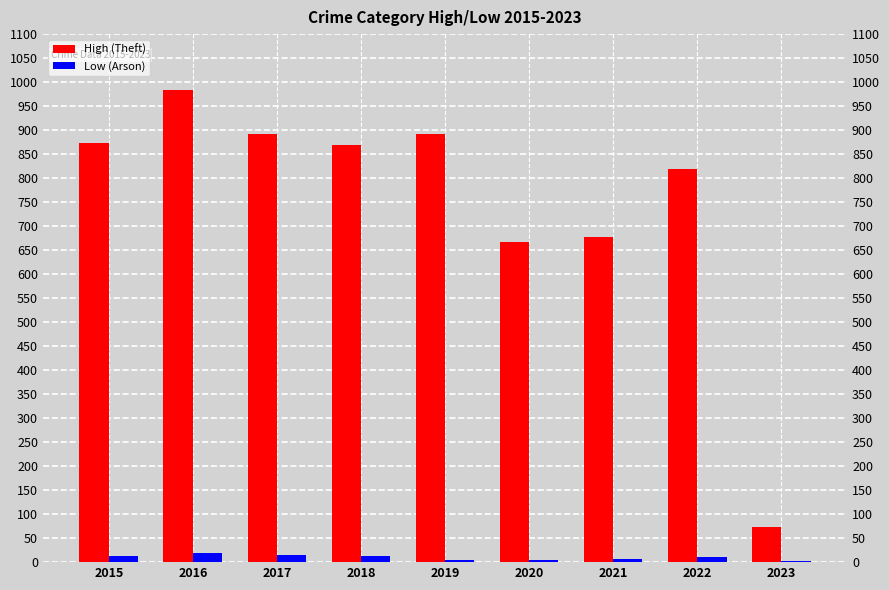

At which category is the sum across all series the highest?

2016